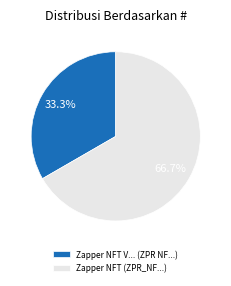

To the nearest percent, what percentage of the pie is Zapper NFT (ZPR_NF...)?

67%